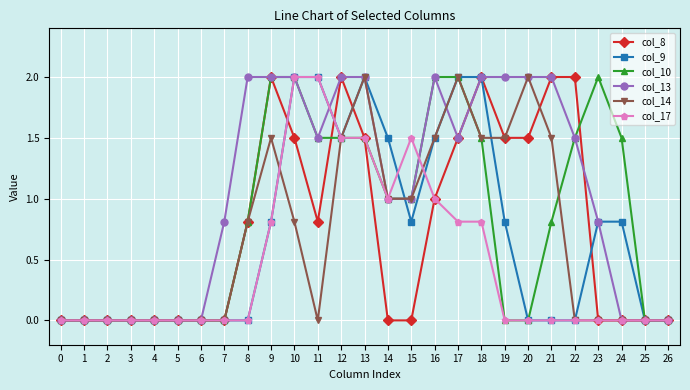

What is the maximum value shown in the chart?

2.0